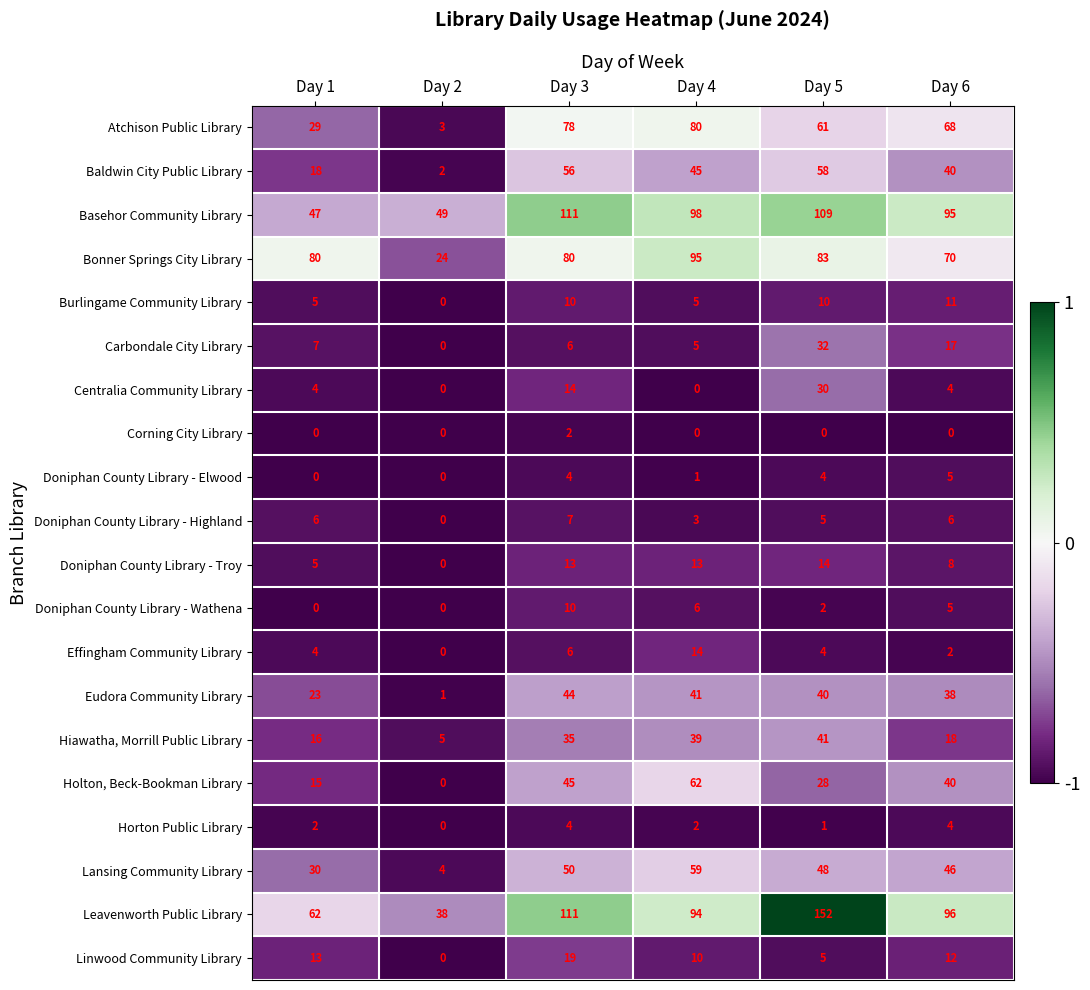

What is the sum of all Eudora Community Library values?

187